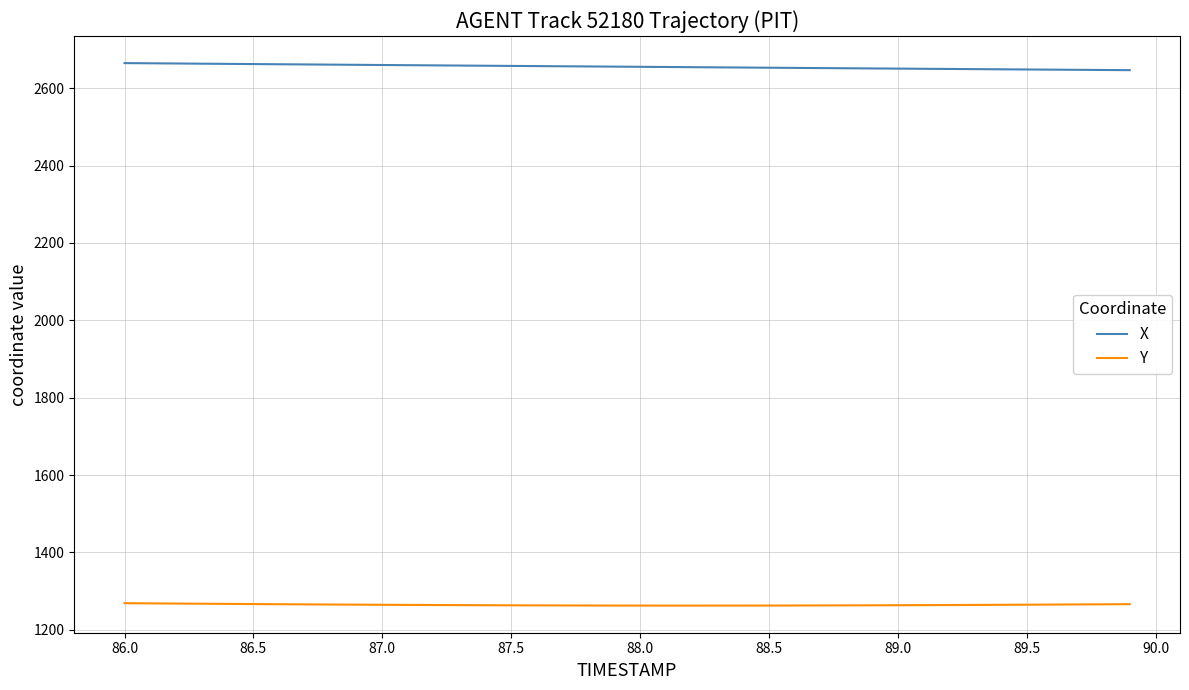

Rank the series by their maximum value, from highest to lowest.

X, Y